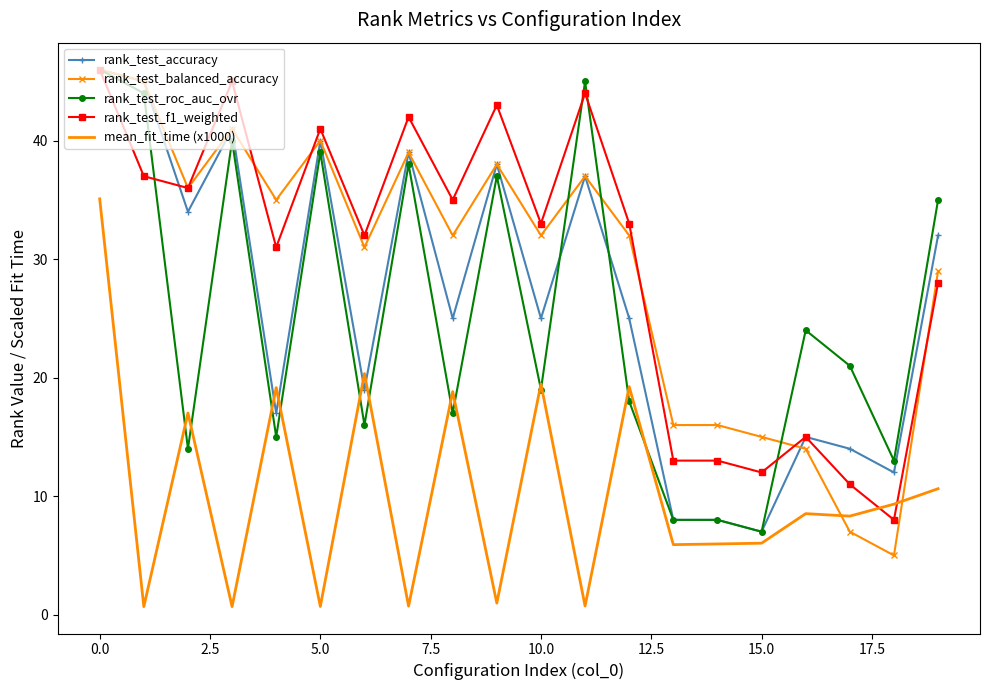

Which series has the widest spread of values?

rank_test_balanced_accuracy